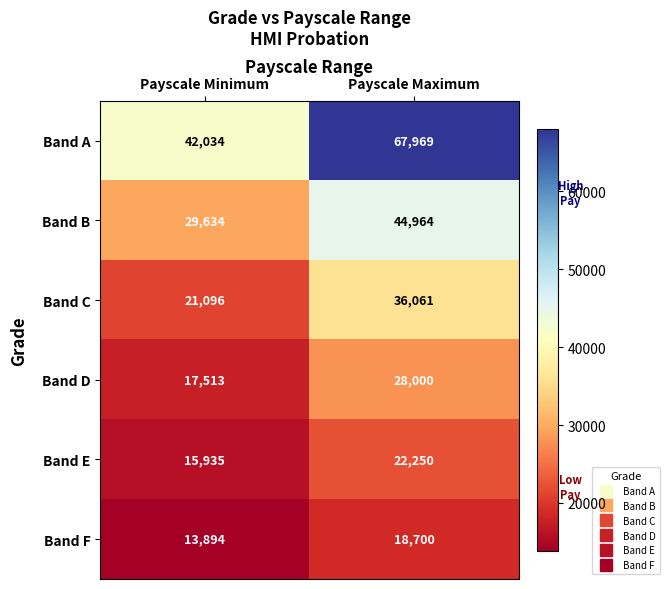

What is the average value of the Band A series?

55002